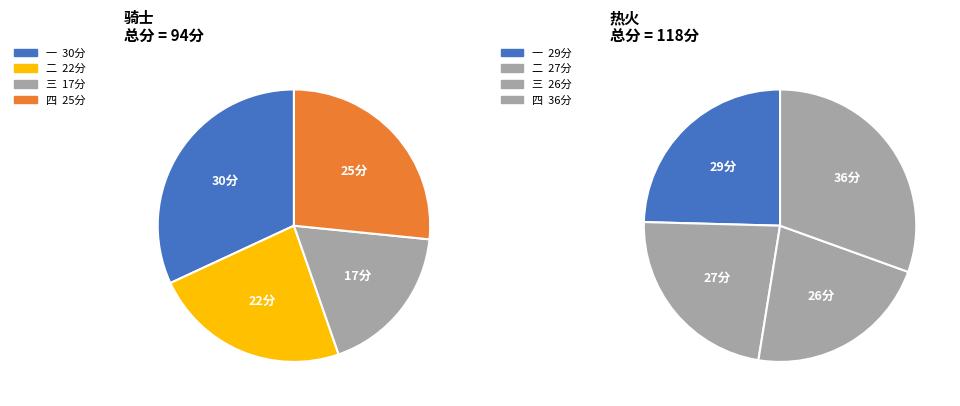

What portion of the pie excludes 四?

73.4%